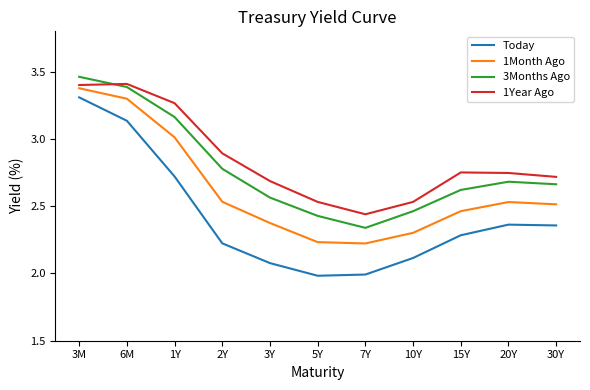

At which label does 3Months Ago reach its peak?

3M